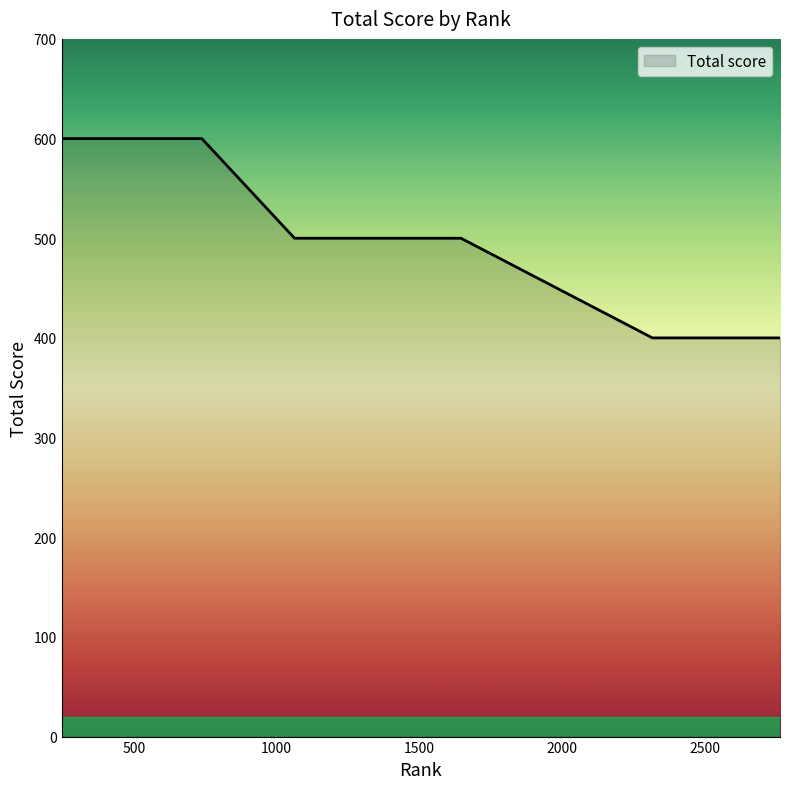

What is the value of the 12th point from the left?

500